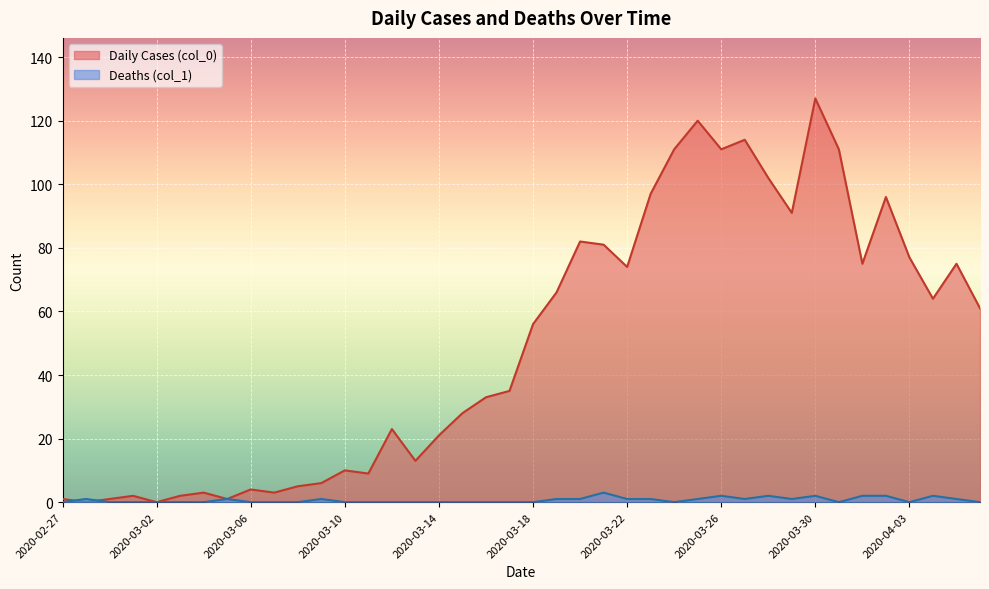

What is the difference between the Daily Cases (col_0) values at 2020-04-01 and 2020-03-17?

40